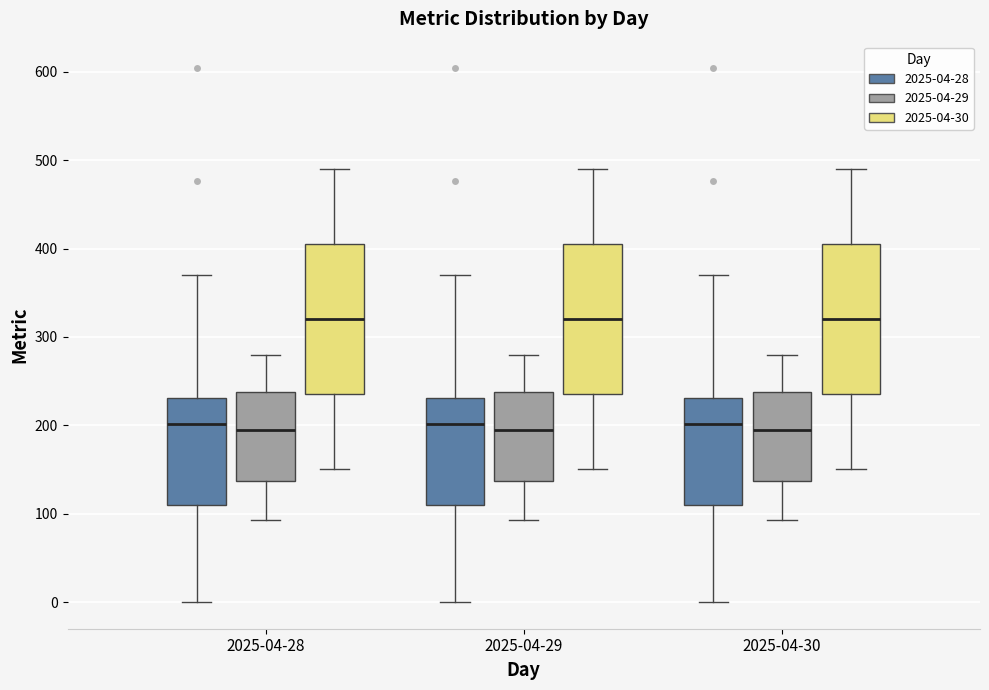

Where does the lower whisker of the box for 2025-04-30 (2025-04-28) end on the y-axis? The values are not printed on the chart, so give them approximately, as read against the axis.

0